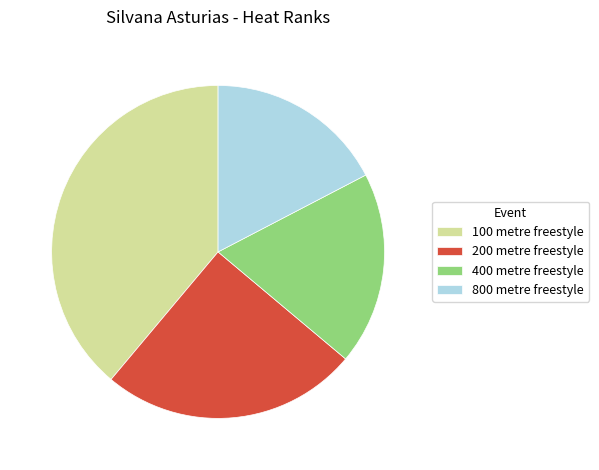

Is 100 metre freestyle the majority of the pie?

No